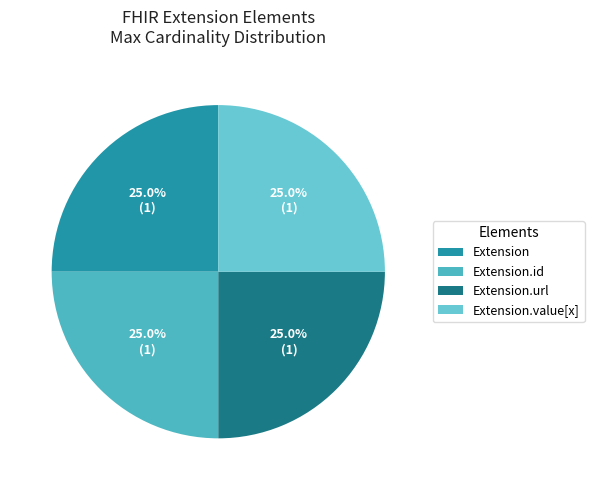

How many segments does this pie chart have?

4